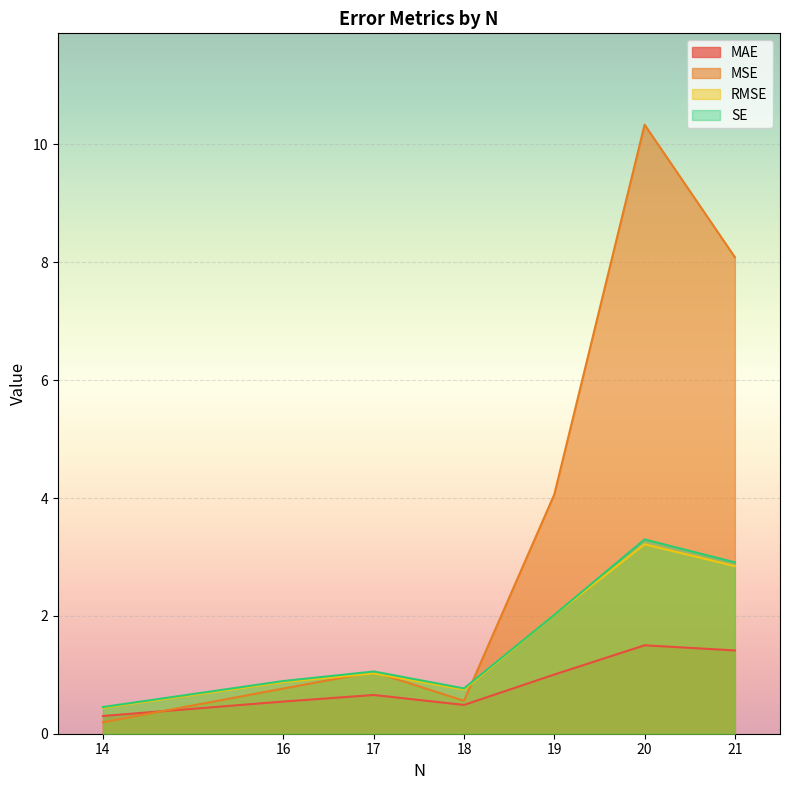

True or false: MAE has more than 2 interior local peaks.

False